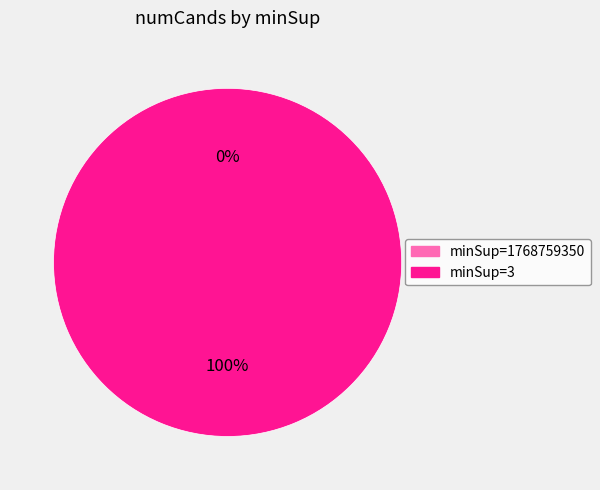

The 3 slice represents 100% of the pie. True or false?

True